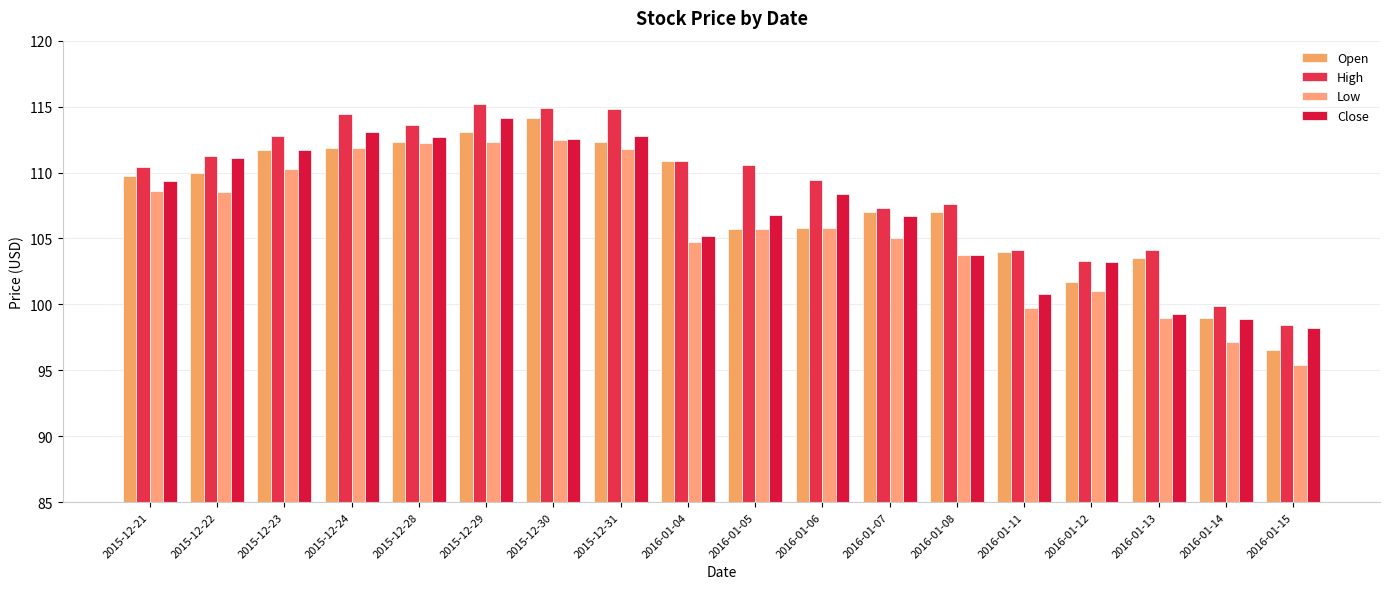

What is the spread (max minus min) of values at 2015-12-29?

2.8